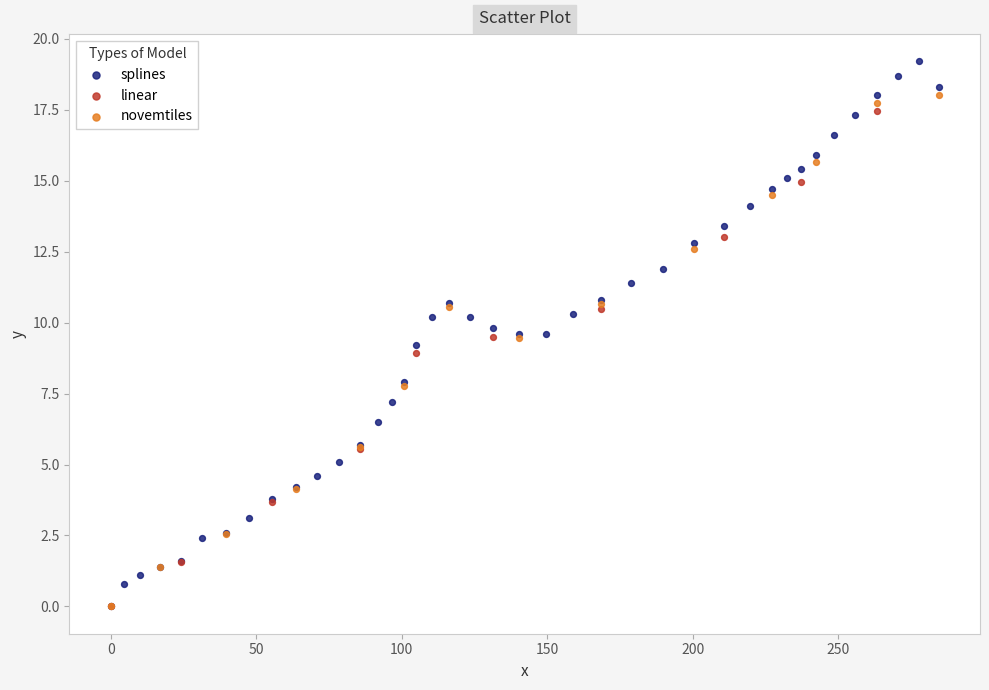

Which series has the largest Y range (max minus min)?

splines